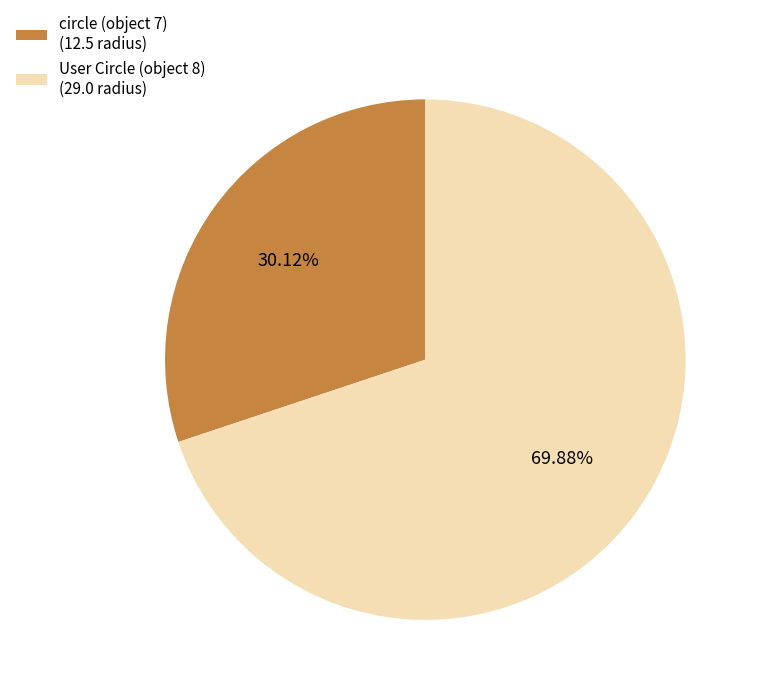

To the nearest percent, what is the difference between the largest and smallest slice percentages?

40%